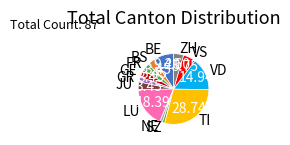

What is the largest slice in the pie chart?

TI